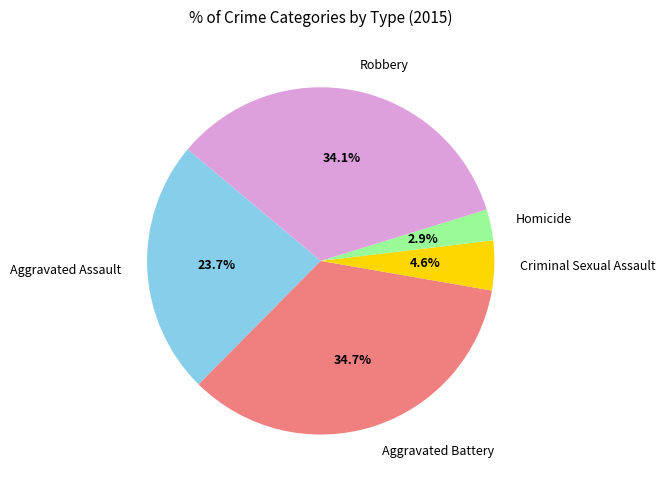

What percentage is NOT represented by Criminal Sexual Assault?

95.4%